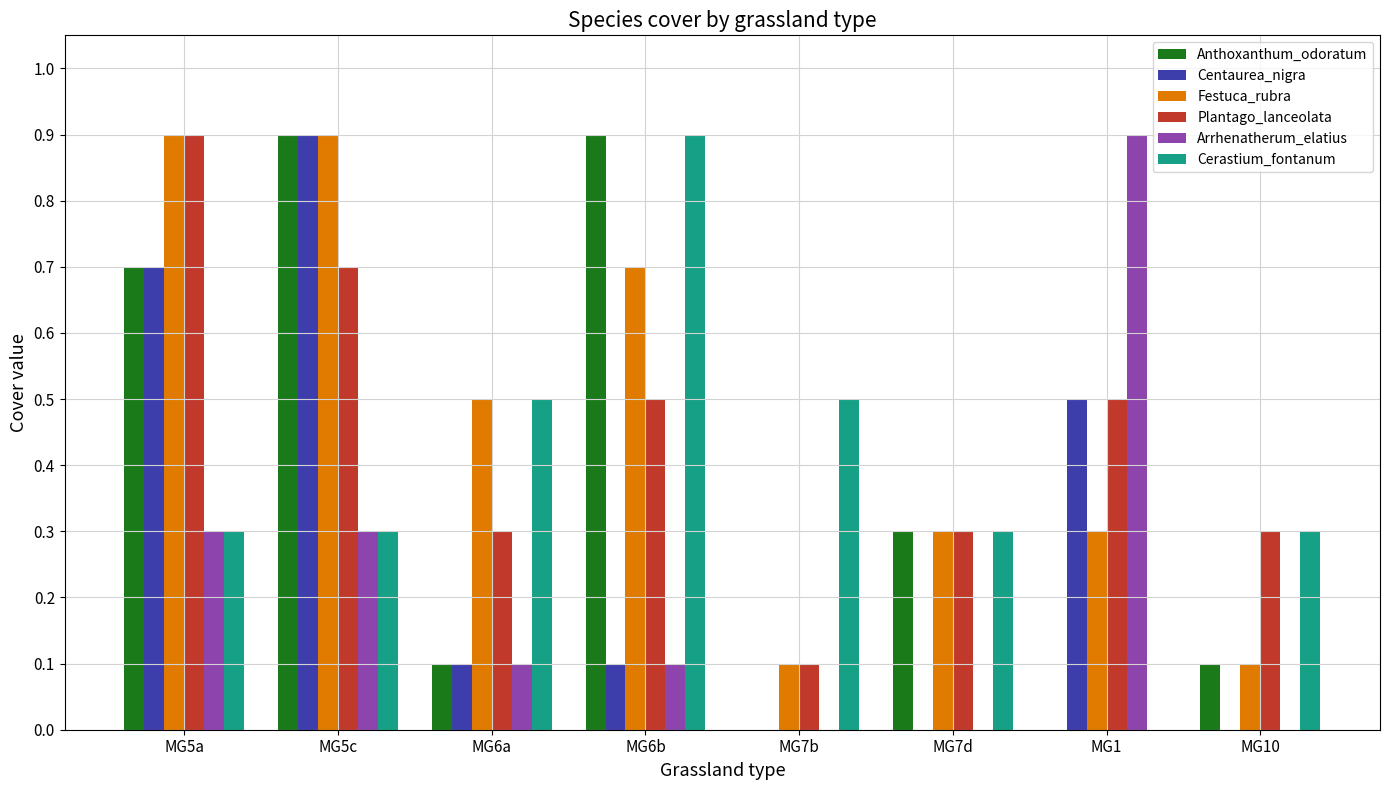

What is the total value across all series at MG6b?

3.2